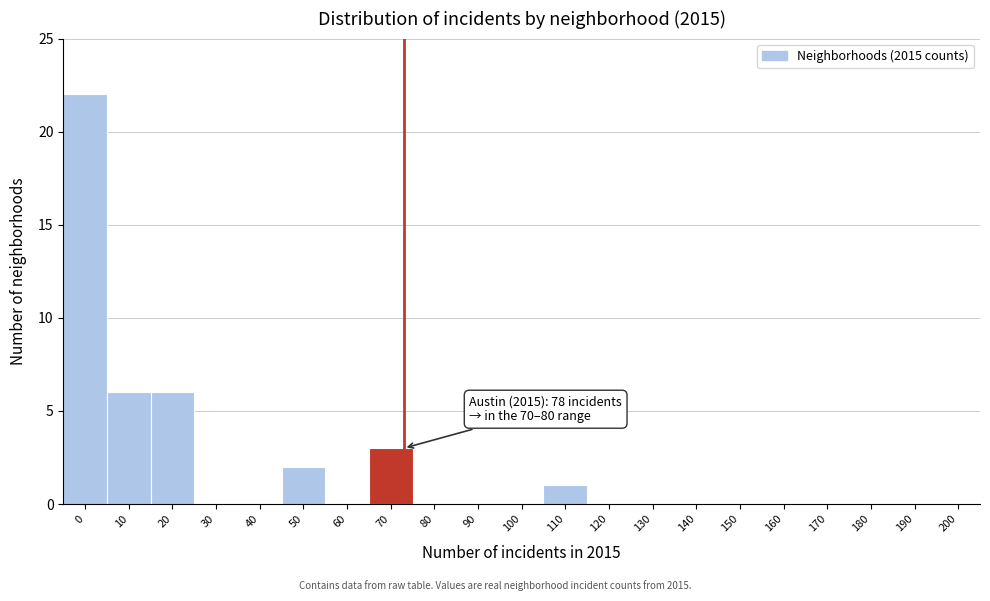

Reading right to left, list all the values displayed in this chart.

200=0	190=0	180=0	170=0	160=0	150=0	140=0	130=0	120=0	110=1	100=0	90=0	80=0	70=3	60=0	50=2	40=0	30=0	20=6	10=6	0=22